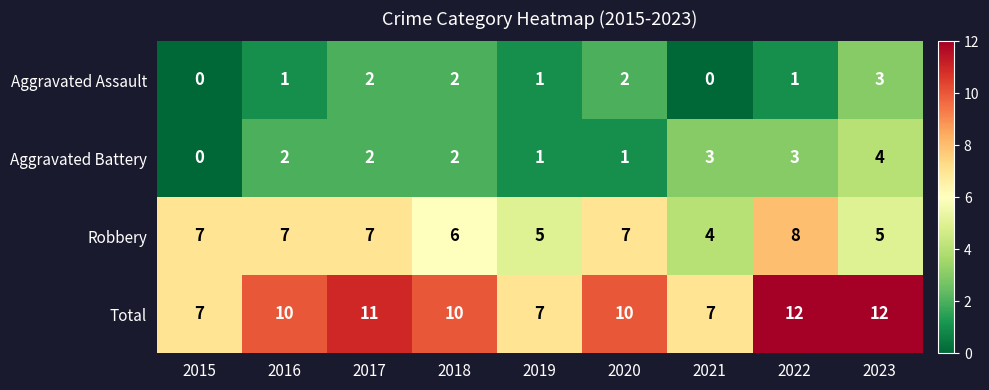

Count the Aggravated Battery values in the range 1 to 3.

7